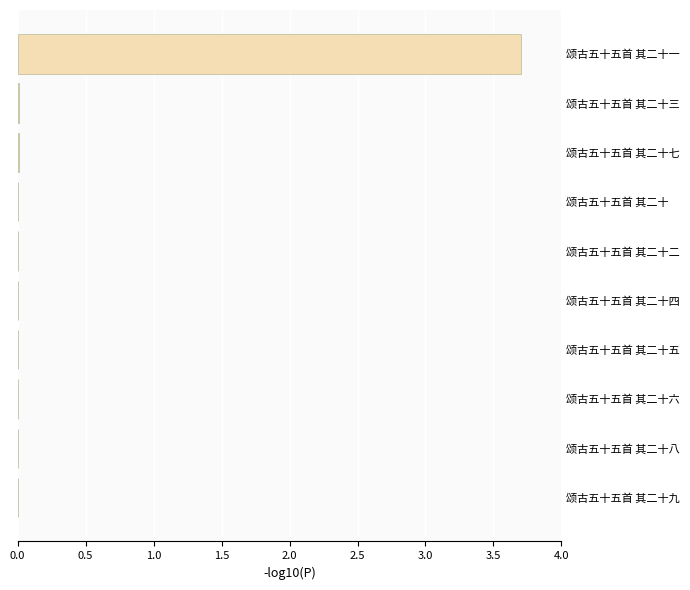

What is the greatest value displayed?

3.7